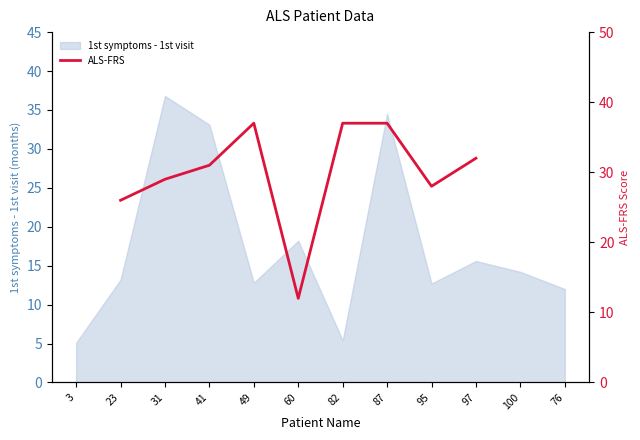

How many data points are above 32?

3